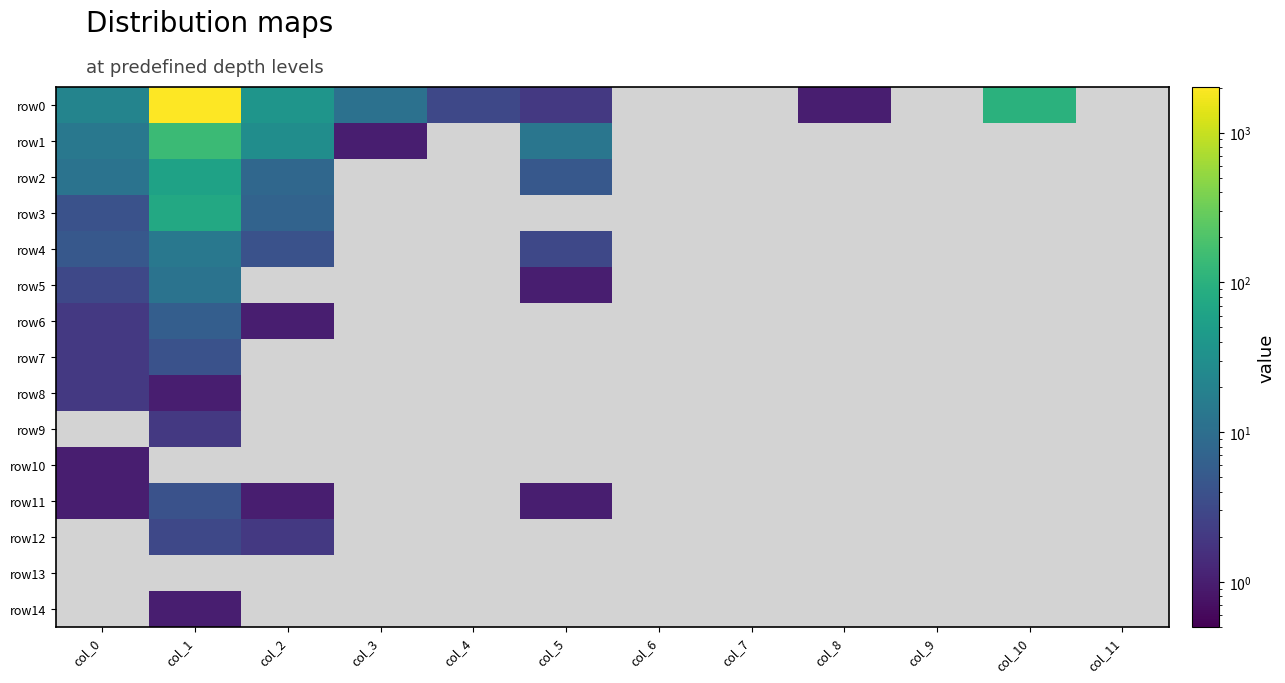

Reading right to left, what are all the values shown in this chart?

row0: col_11=0	col_10=102	col_9=0	col_8=1	col_7=0	col_6=0	col_5=2	col_4=3	col_3=11	col_2=38	col_1=2017	col_0=21
row1: col_11=0	col_10=0	col_9=0	col_8=0	col_7=0	col_6=0	col_5=13	col_4=0	col_3=1	col_2=29	col_1=144	col_0=14
row2: col_11=0	col_10=0	col_9=0	col_8=0	col_7=0	col_6=0	col_5=5	col_4=0	col_3=0	col_2=8	col_1=59	col_0=12
row3: col_11=0	col_10=0	col_9=0	col_8=0	col_7=0	col_6=0	col_5=0	col_4=0	col_3=0	col_2=7	col_1=76	col_0=4
row4: col_11=0	col_10=0	col_9=0	col_8=0	col_7=0	col_6=0	col_5=3	col_4=0	col_3=0	col_2=4	col_1=14	col_0=5
row5: col_11=0	col_10=0	col_9=0	col_8=0	col_7=0	col_6=0	col_5=1	col_4=0	col_3=0	col_2=0	col_1=12	col_0=3
row6: col_11=0	col_10=0	col_9=0	col_8=0	col_7=0	col_6=0	col_5=0	col_4=0	col_3=0	col_2=1	col_1=6	col_0=2
row7: col_11=0	col_10=0	col_9=0	col_8=0	col_7=0	col_6=0	col_5=0	col_4=0	col_3=0	col_2=0	col_1=4	col_0=2
row8: col_11=0	col_10=0	col_9=0	col_8=0	col_7=0	col_6=0	col_5=0	col_4=0	col_3=0	col_2=0	col_1=1	col_0=2
row9: col_11=0	col_10=0	col_9=0	col_8=0	col_7=0	col_6=0	col_5=0	col_4=0	col_3=0	col_2=0	col_1=2	col_0=0
row10: col_11=0	col_10=0	col_9=0	col_8=0	col_7=0	col_6=0	col_5=0	col_4=0	col_3=0	col_2=0	col_1=0	col_0=1
row11: col_11=0	col_10=0	col_9=0	col_8=0	col_7=0	col_6=0	col_5=1	col_4=0	col_3=0	col_2=1	col_1=4	col_0=1
row12: col_11=0	col_10=0	col_9=0	col_8=0	col_7=0	col_6=0	col_5=0	col_4=0	col_3=0	col_2=2	col_1=3	col_0=0
row13: col_11=0	col_10=0	col_9=0	col_8=0	col_7=0	col_6=0	col_5=0	col_4=0	col_3=0	col_2=0	col_1=0	col_0=0
row14: col_11=0	col_10=0	col_9=0	col_8=0	col_7=0	col_6=0	col_5=0	col_4=0	col_3=0	col_2=0	col_1=1	col_0=0